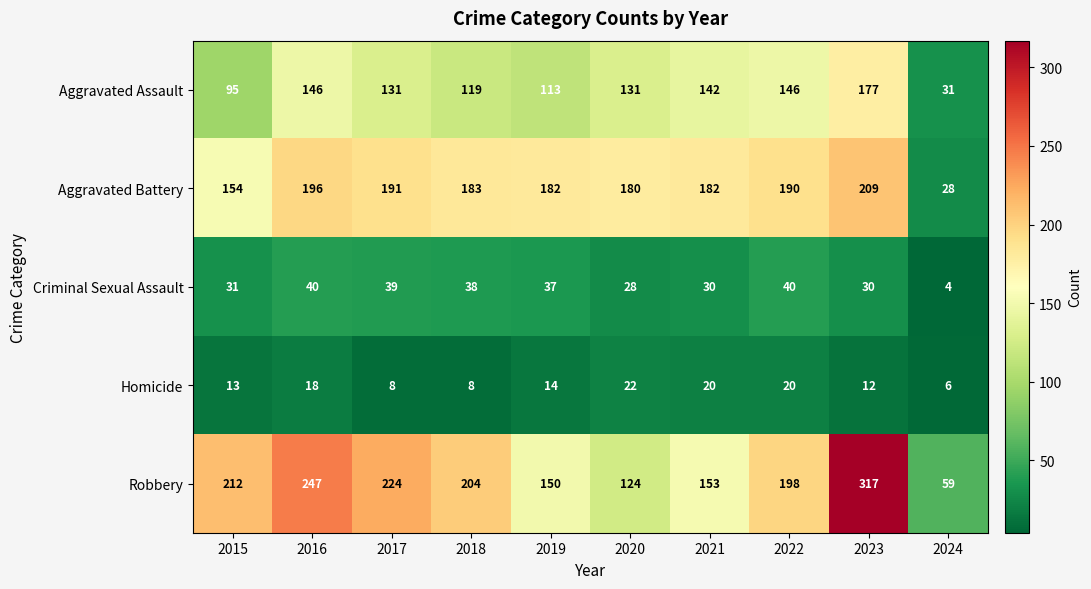

At 2022, list the series in order from largest to smallest.

Robbery, Aggravated Battery, Aggravated Assault, Criminal Sexual Assault, Homicide